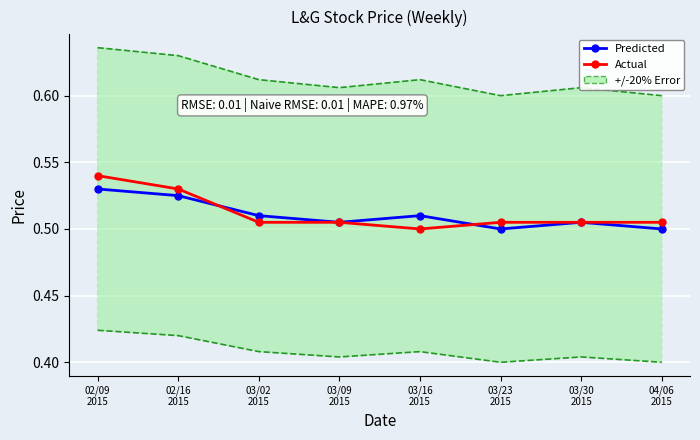

True or false: Predicted has more than 1 interior local peaks.

True